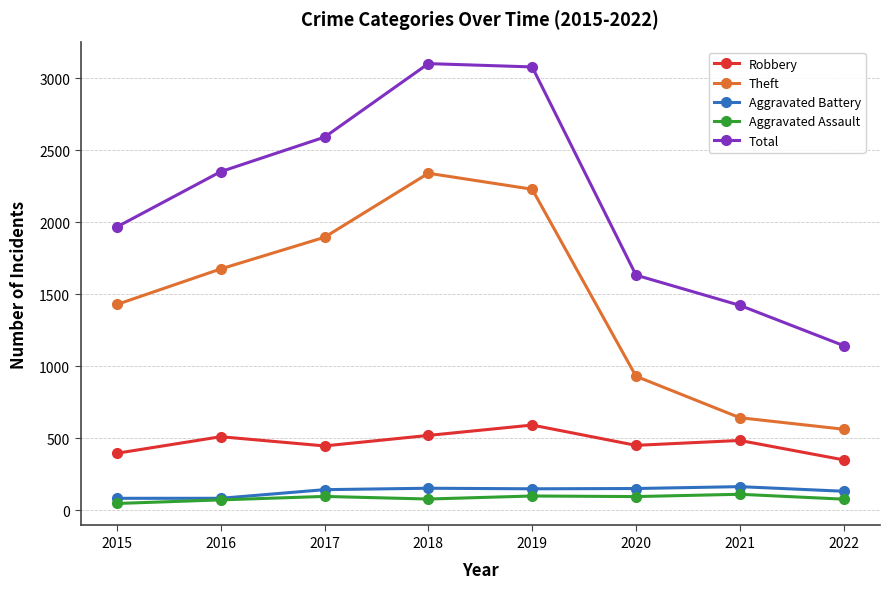

What is the difference between the highest and lowest values at 2022?

1067